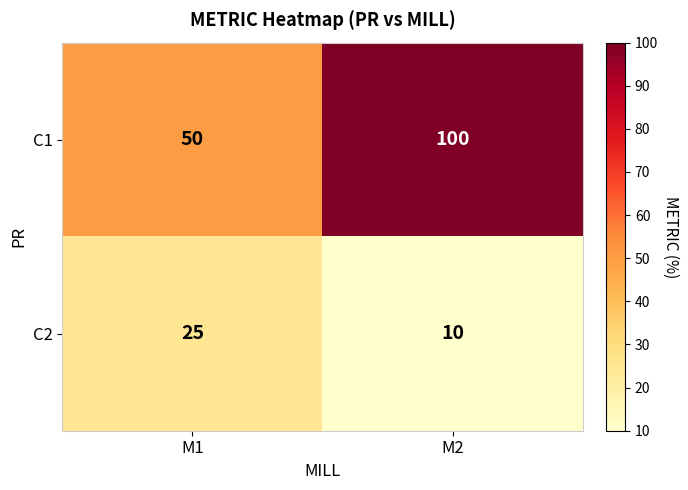

Is it true that C2 equals 16 at M2?

False